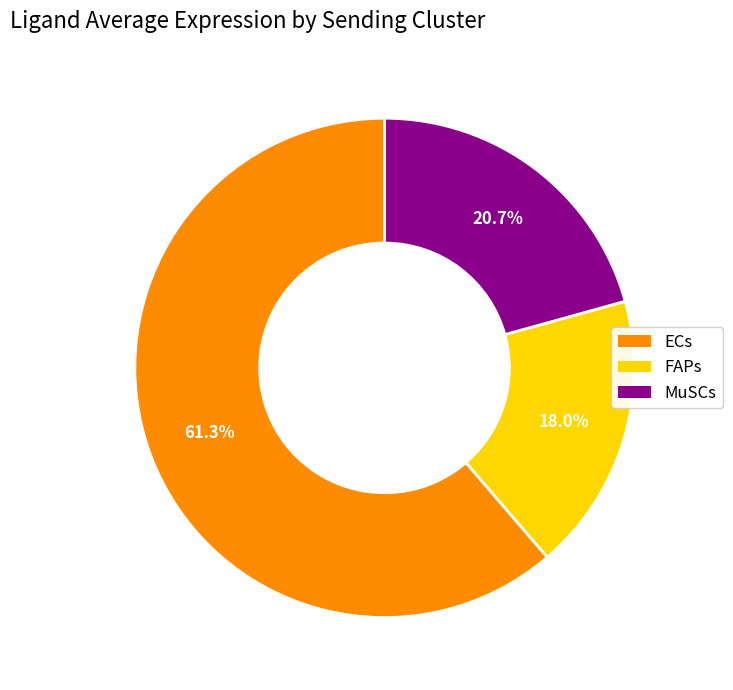

What is the total percentage of ECs and FAPs?

79.3%